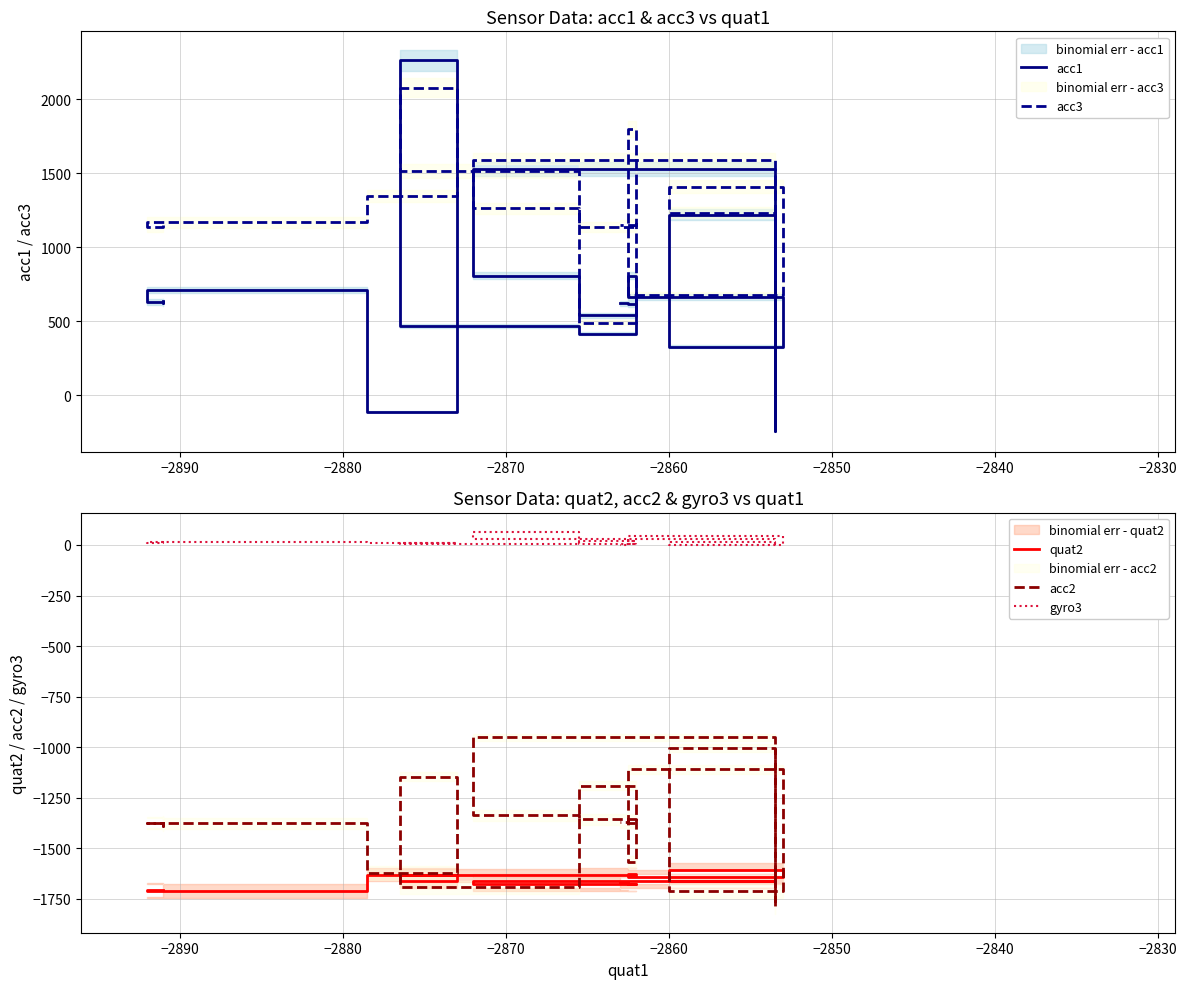

True or false: acc3 and acc2 intersect in this chart.

False